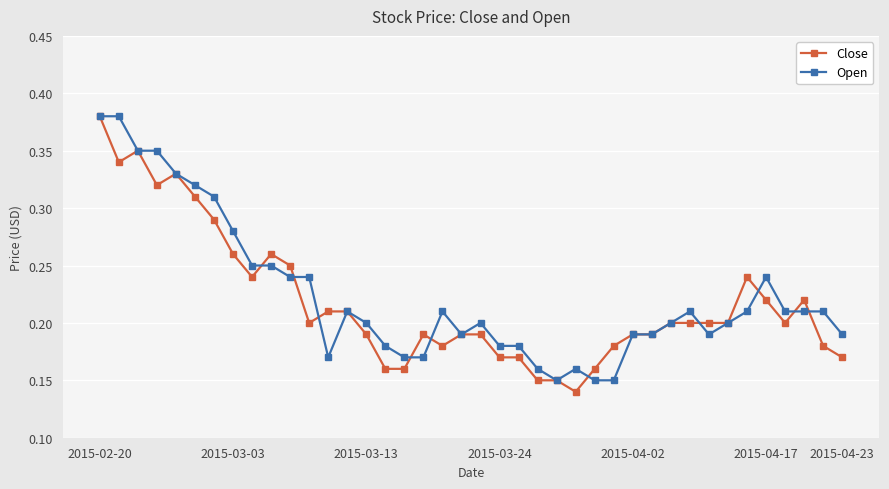

How many Close values are between 0 and 1?

40